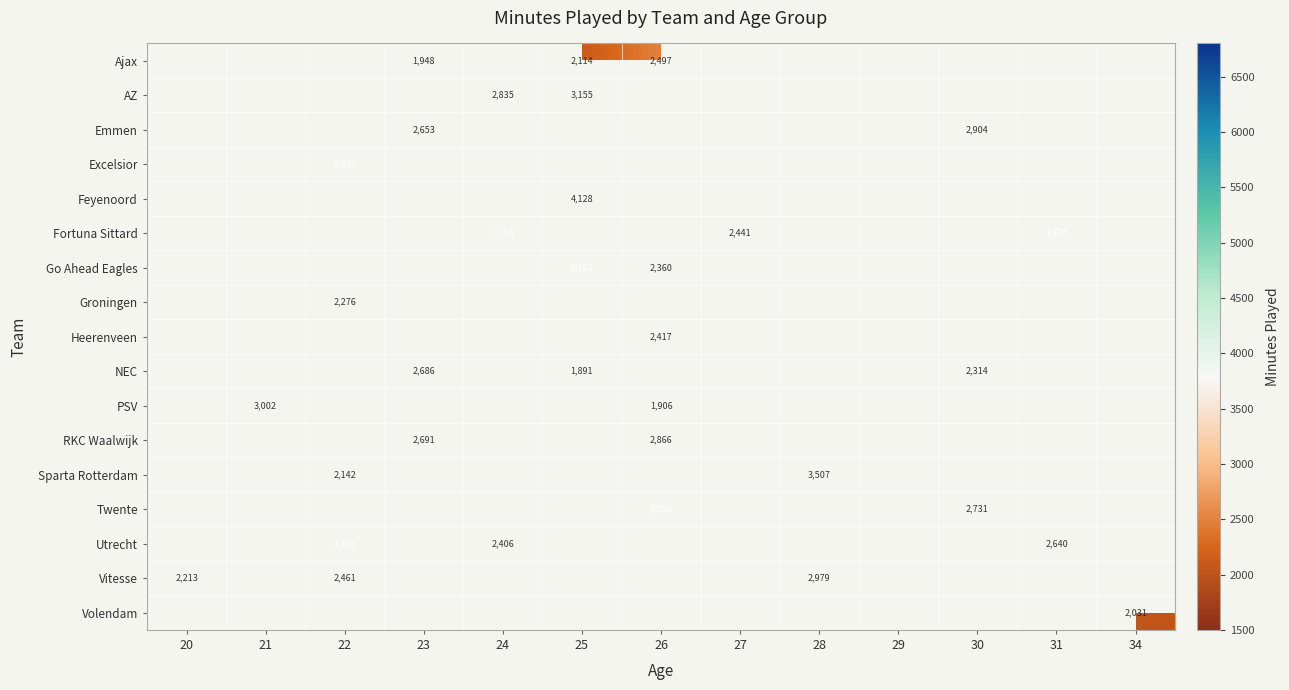

Which label corresponds to the largest value in the chart?

25